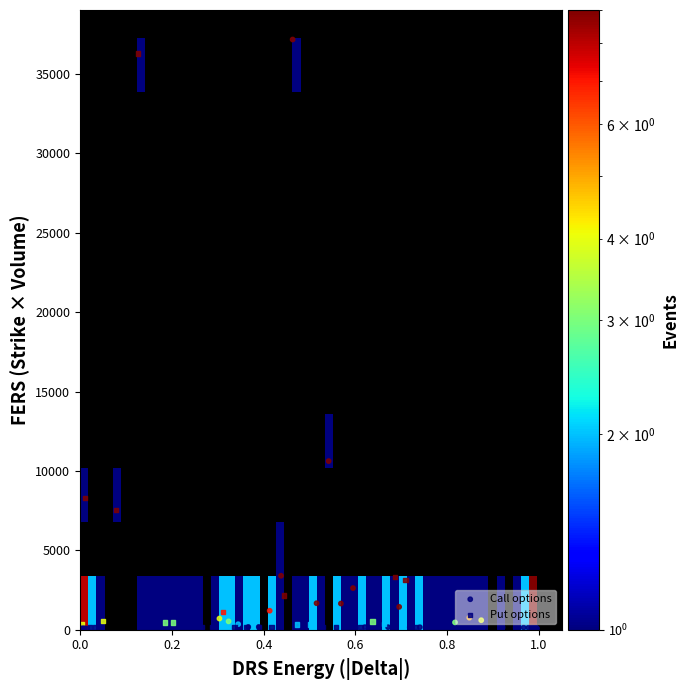

The volume_call series shows 70 at 0.8. True or false?

False